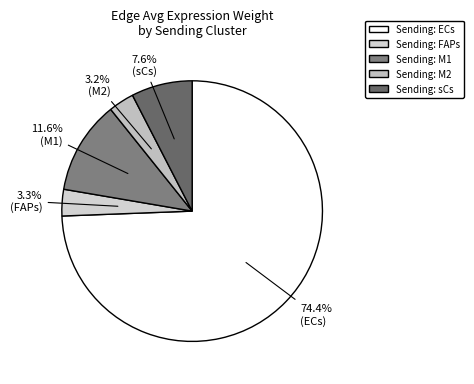

Rank the categories by value from lowest to highest.

M2, FAPs, sCs, M1, ECs